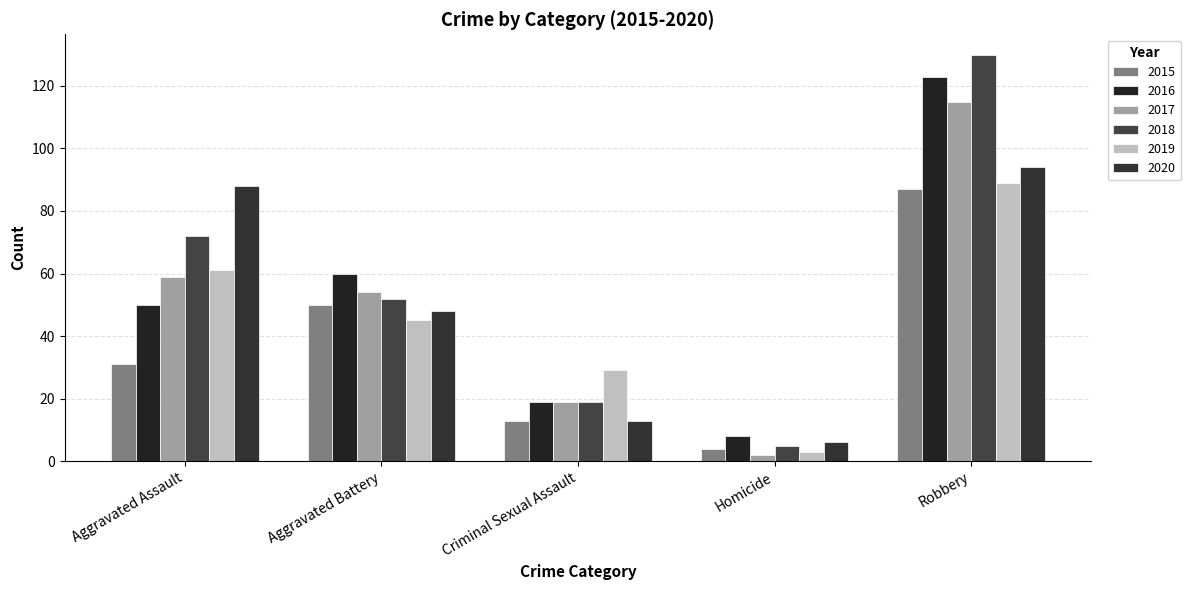

Where does the 2018 series first go above 52?

Aggravated Assault